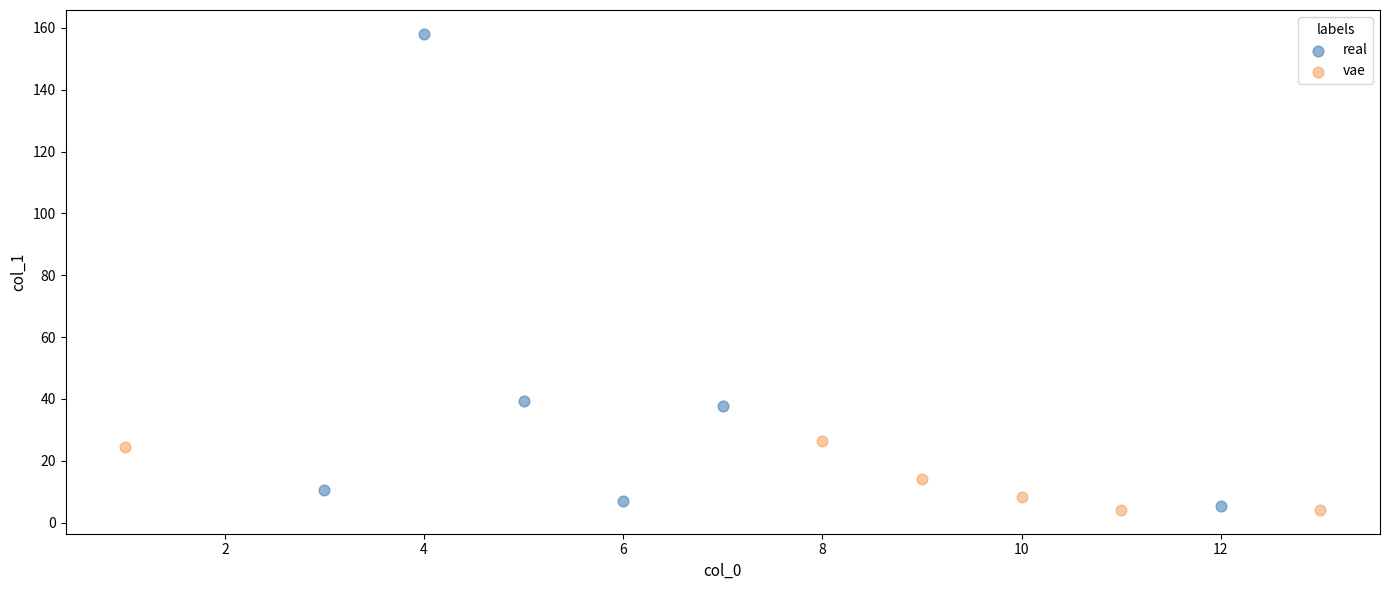

Which series has the largest Y range (max minus min)?

real